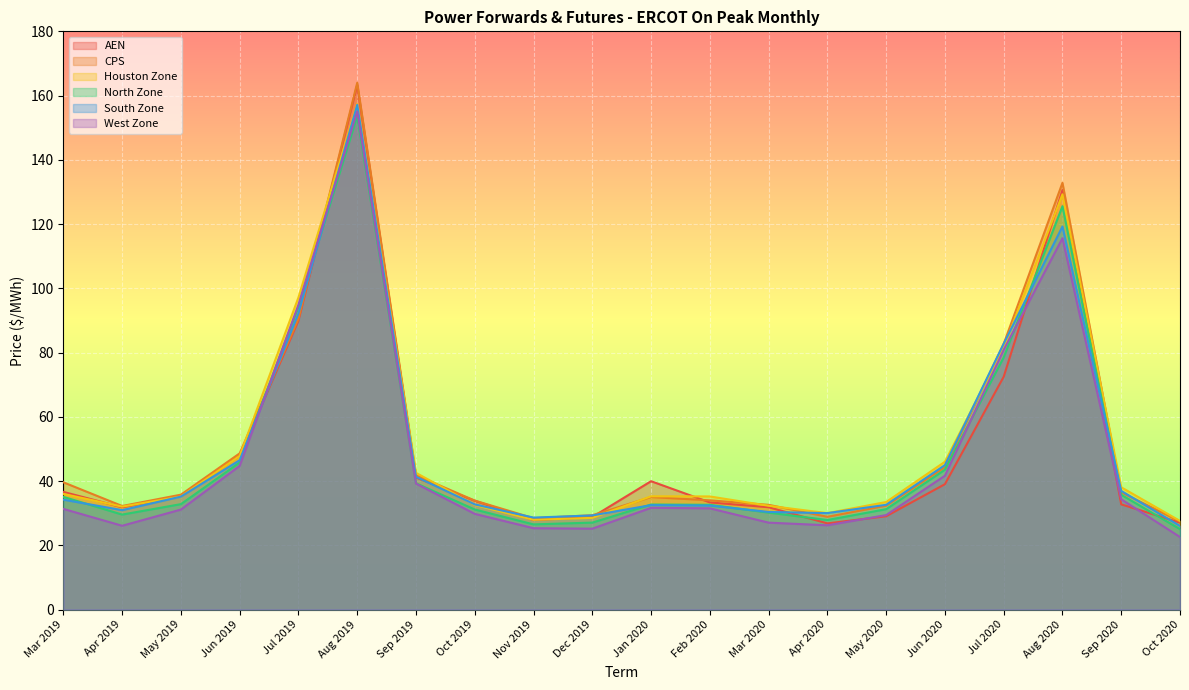

What is the difference between the South Zone values at Mar 2020 and Aug 2019?

126.8